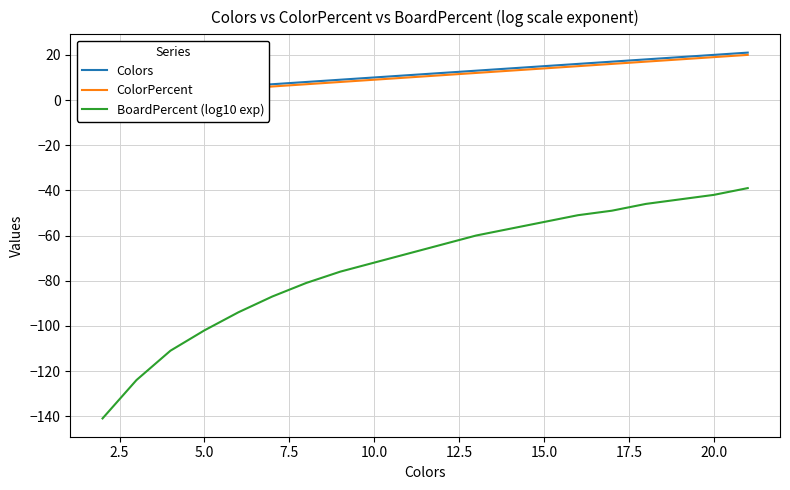

True or false: BoardPercent (log10 exp) and ColorPercent cross at least once.

False